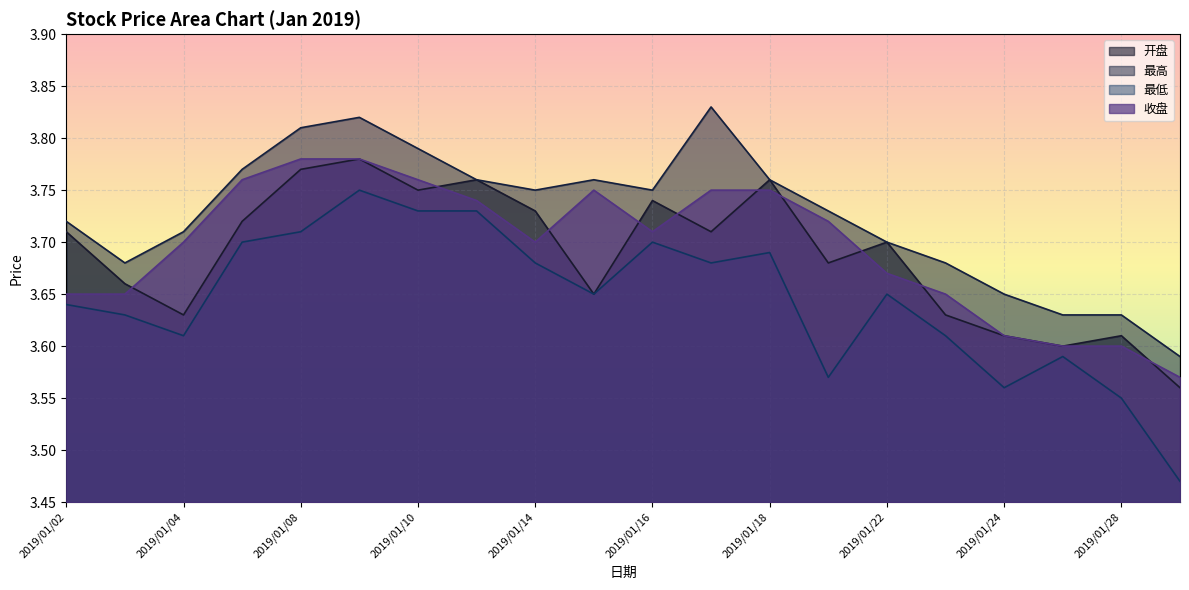

In 开盘, how many points are lower than both neighbors (excluding endpoints)?

6